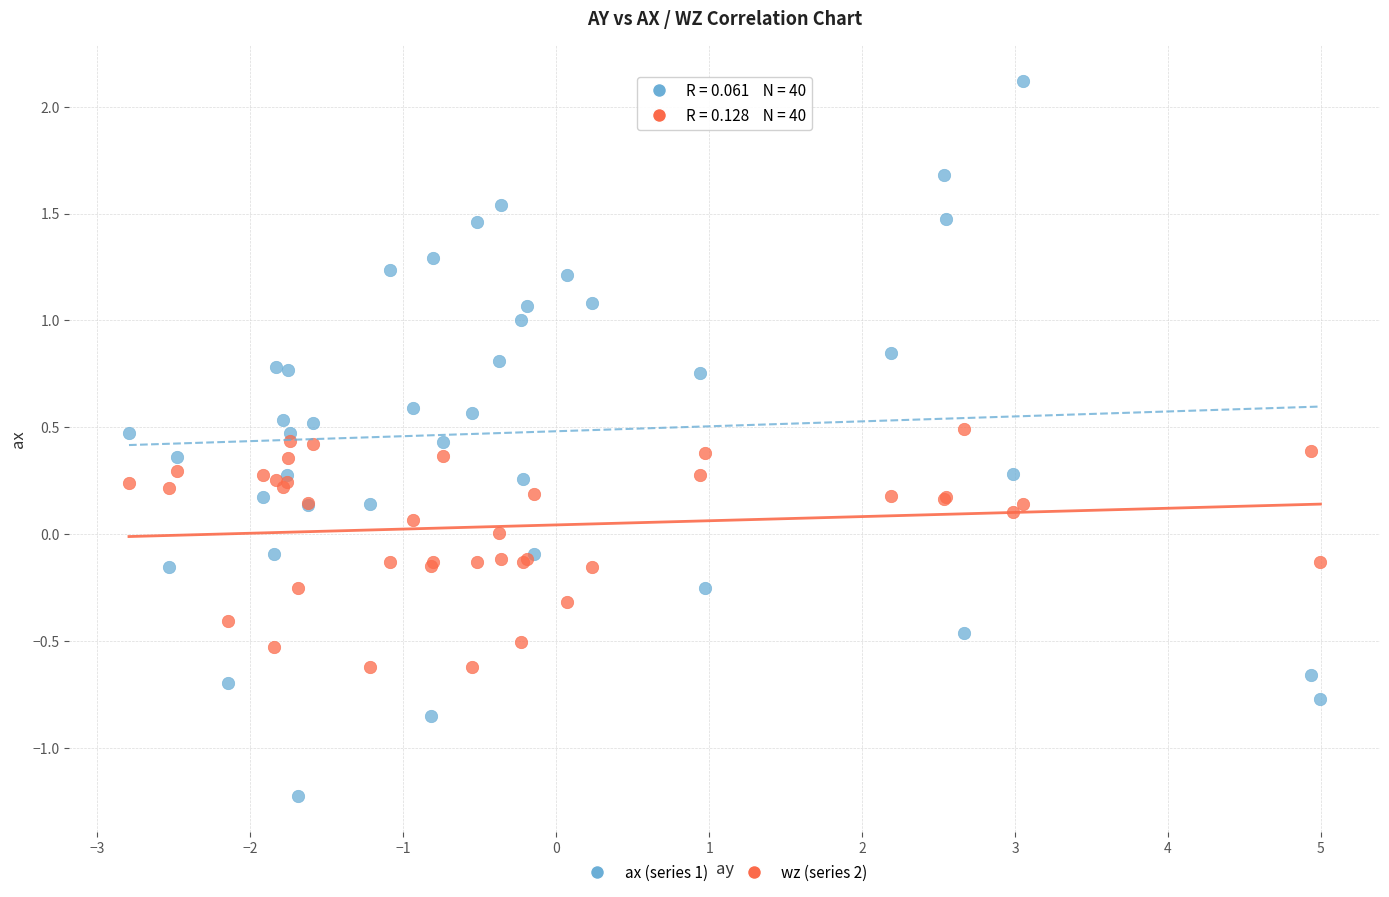

What are all the series names shown in the legend?

ax (series 1), wz (series 2)